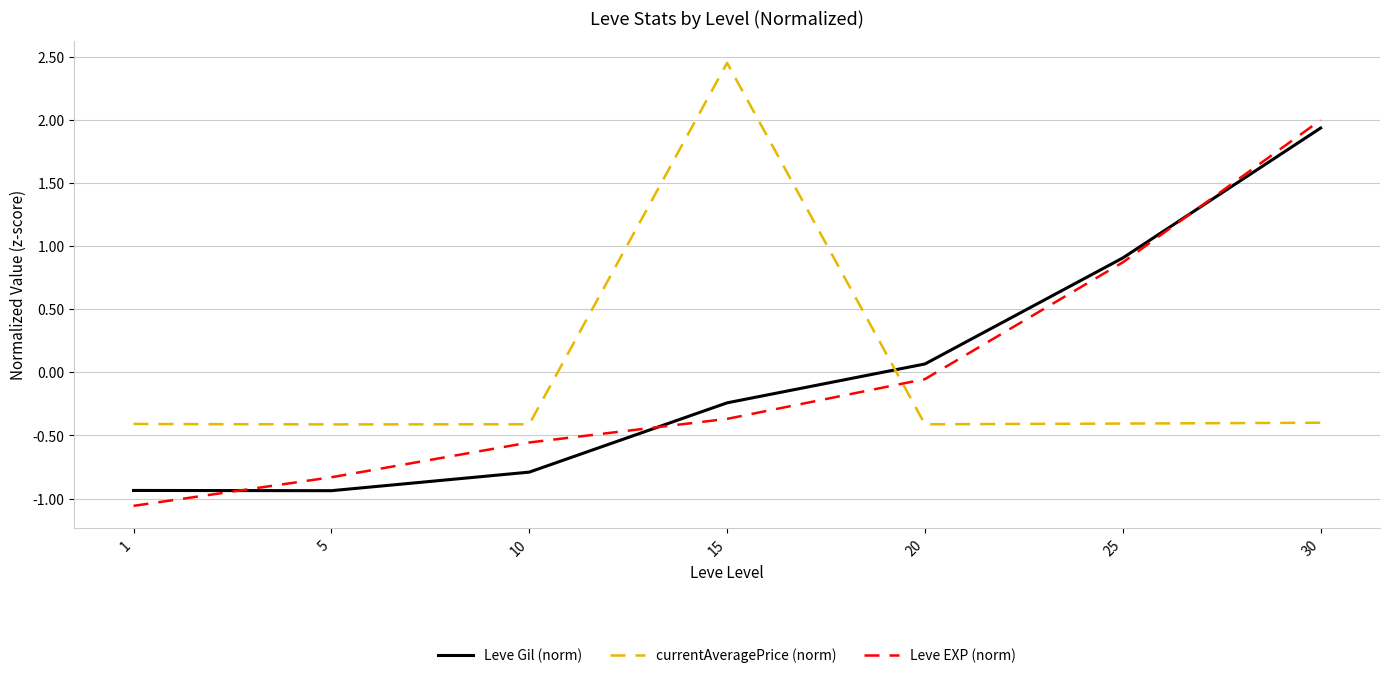

After their last crossing, which series has the higher values: Leve EXP (norm) or currentAveragePrice (norm)?

Leve EXP (norm)